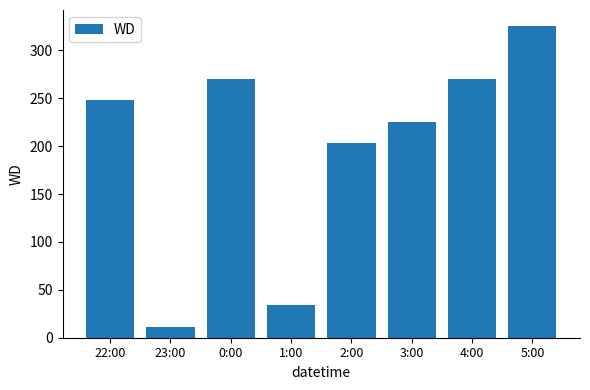

Reading left to right, transcribe all the data shown in this chart.

22:00=248	23:00=11	0:00=270	1:00=34	2:00=203	3:00=225	4:00=270	5:00=326